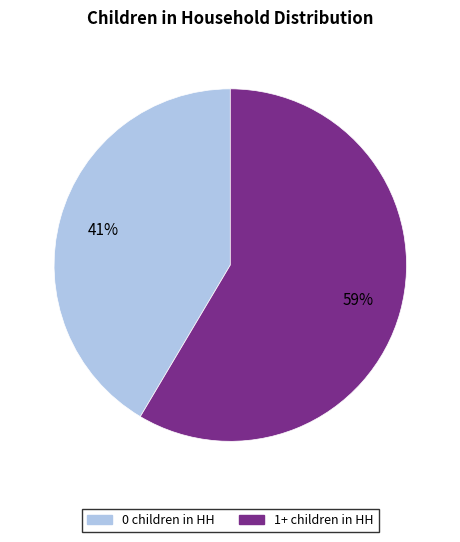

To the nearest percent, what portion does 1+ children in HH represent?

59%